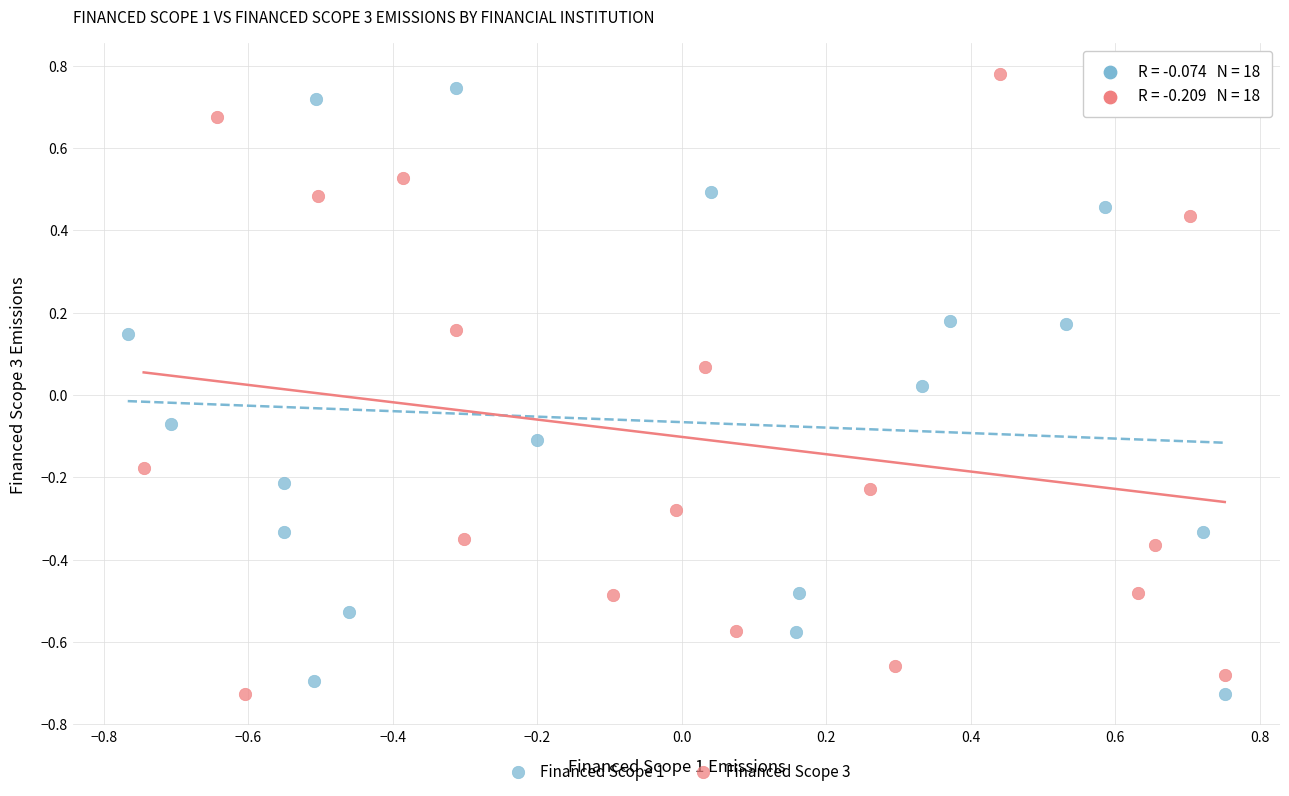

Which series reaches the maximum Y coordinate?

Financed Scope 3